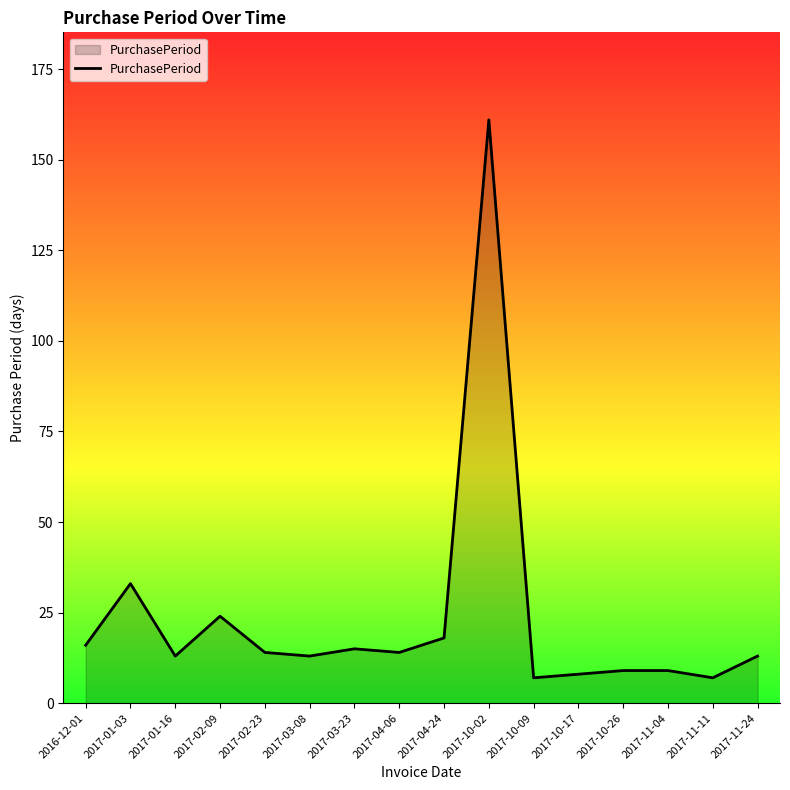

Between 2017-10-26 and 2017-10-09, which is larger?

2017-10-26